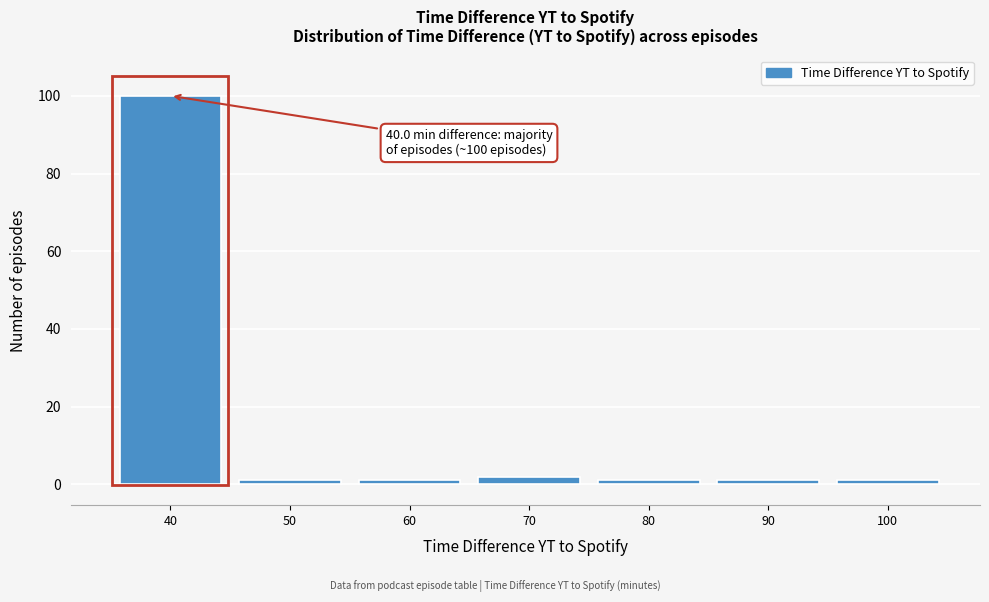

Which range on the x-axis has the tallest bar?

35 to 45